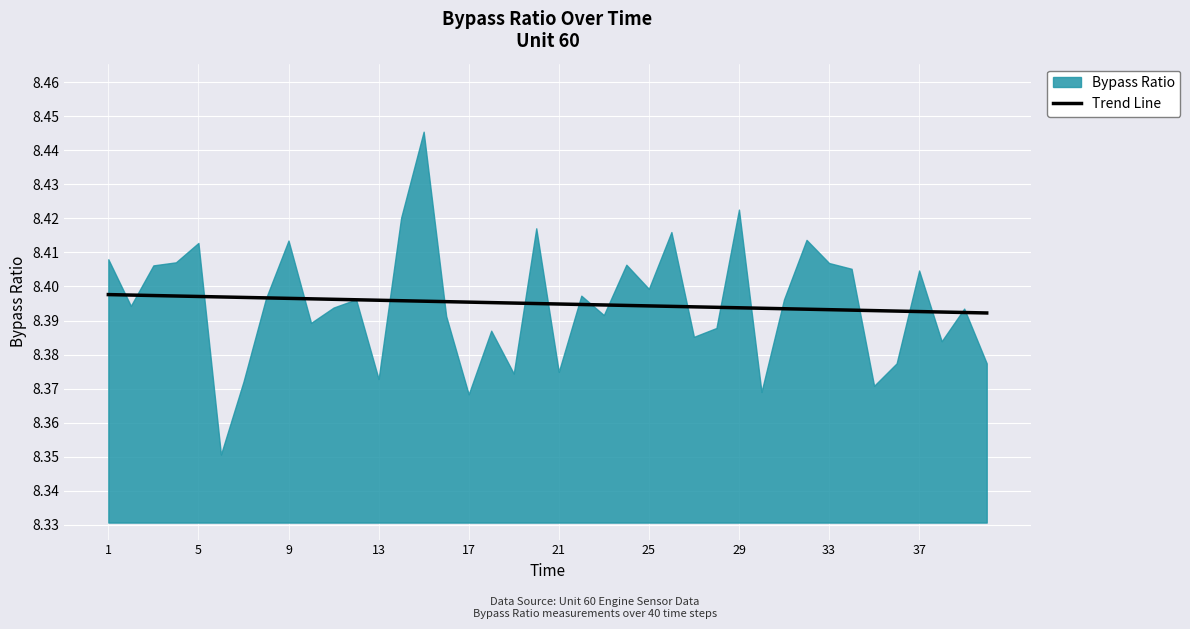

True or false: there are more than 2 points higher than both neighbors.

False